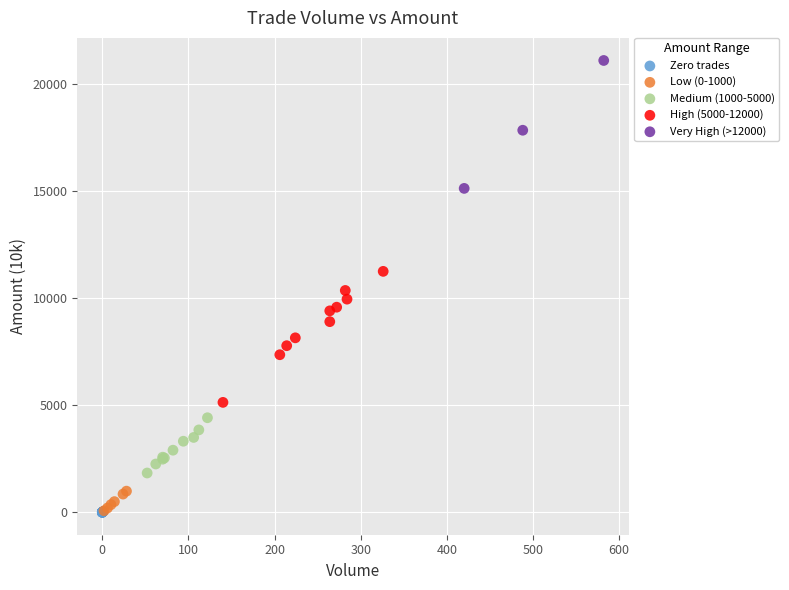

Which series contains the highest Y value?

Very High (>12000)